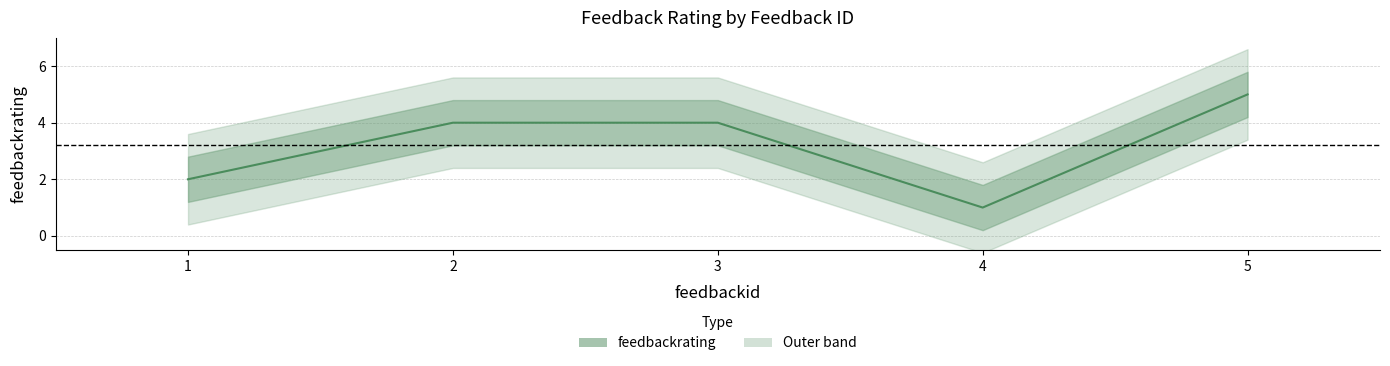

Approximately how many times larger is the value at 2 compared to 3?

1.0